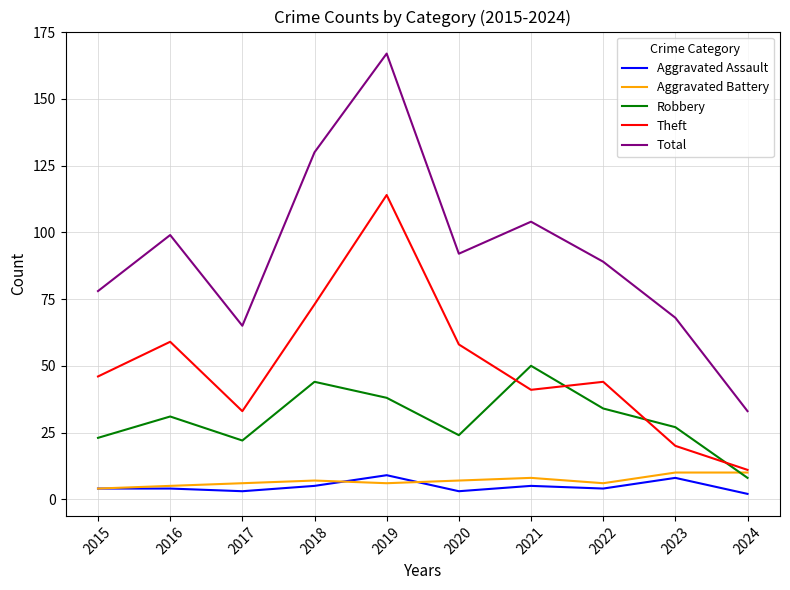

True or false: Total and Robbery intersect in this chart.

False